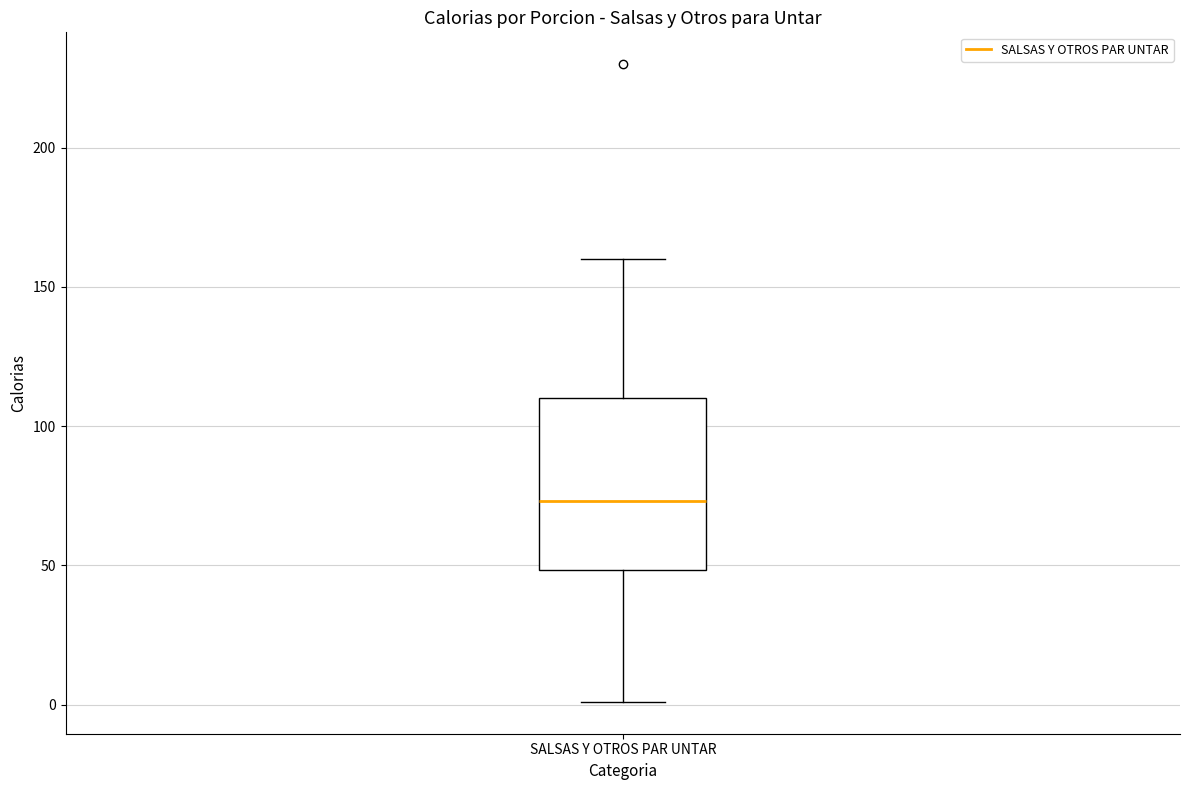

Transcribe this box plot: give where the median line is, the range the box spans, and where the two whiskers end, as read against the y-axis. The values are not printed on the chart, so give them approximately, as read against the axis.

median 75, box 50 to 110, whiskers 0 to 160